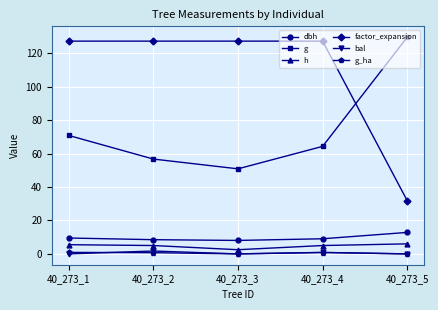

Where do factor_expansion and g first cross each other?

40_273_4 and 40_273_5